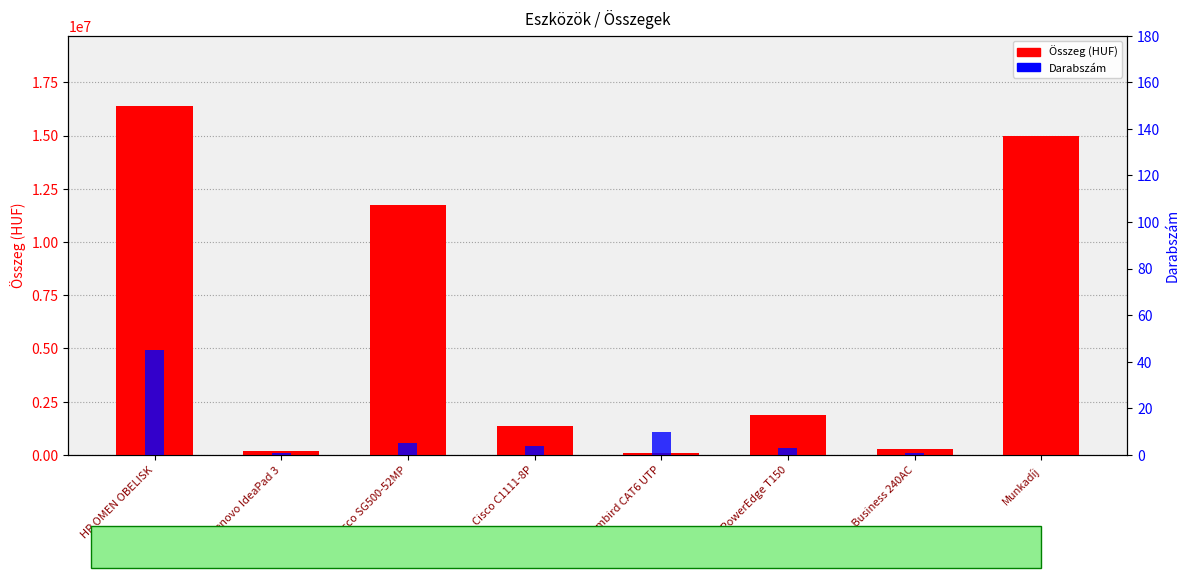

What is the difference between the maximum and second lowest values in the Darabszám series?

44